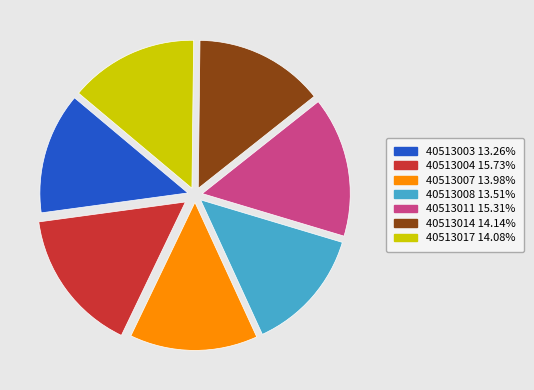

True or false: 40513017 accounts for 25% of the total.

False